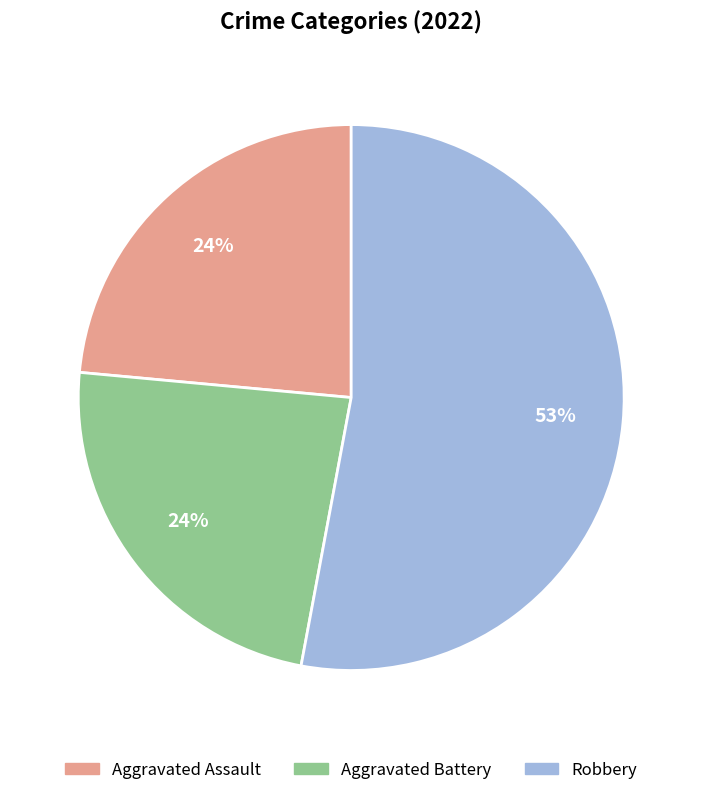

Which slice is the largest?

Robbery